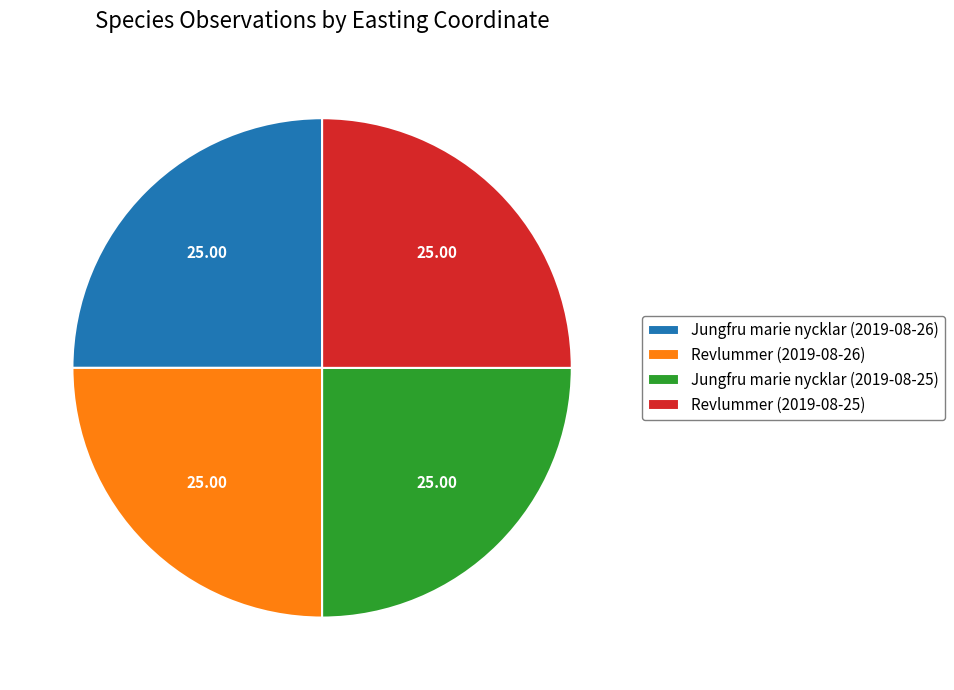

Is it true that Jungfru marie nycklar (2019-08-25) is 37% of the pie?

False